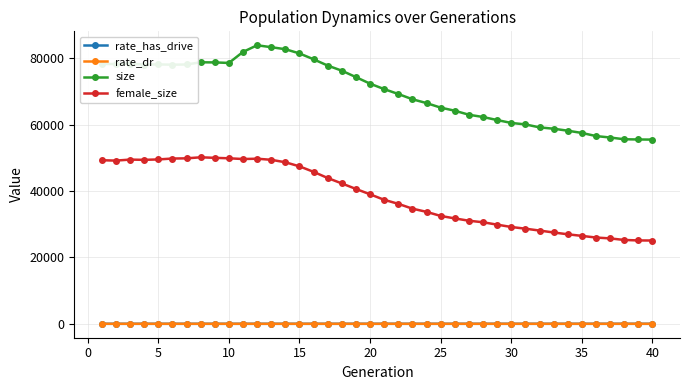

Which series has the largest total across all categories?

size